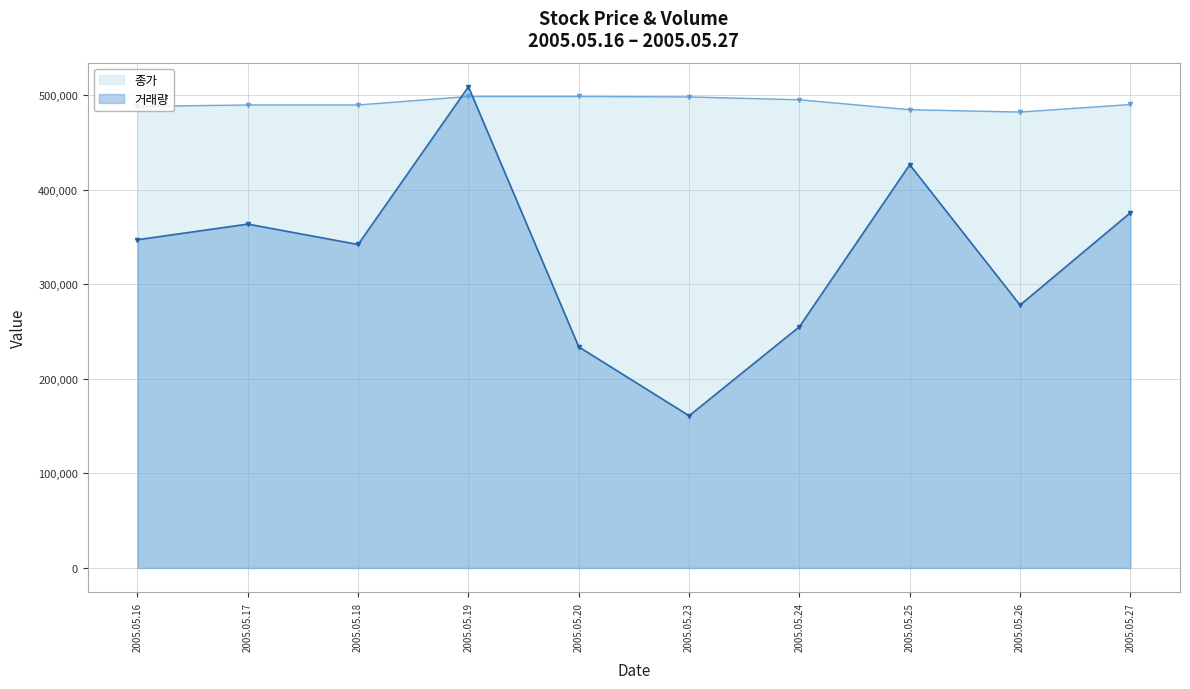

What is the maximum value shown in the chart?

508780